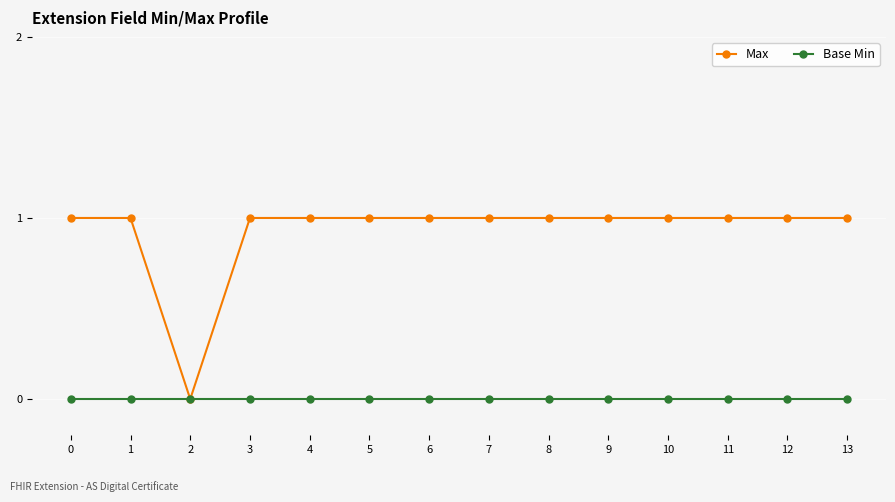

Which series has the largest range (max minus min)?

Max